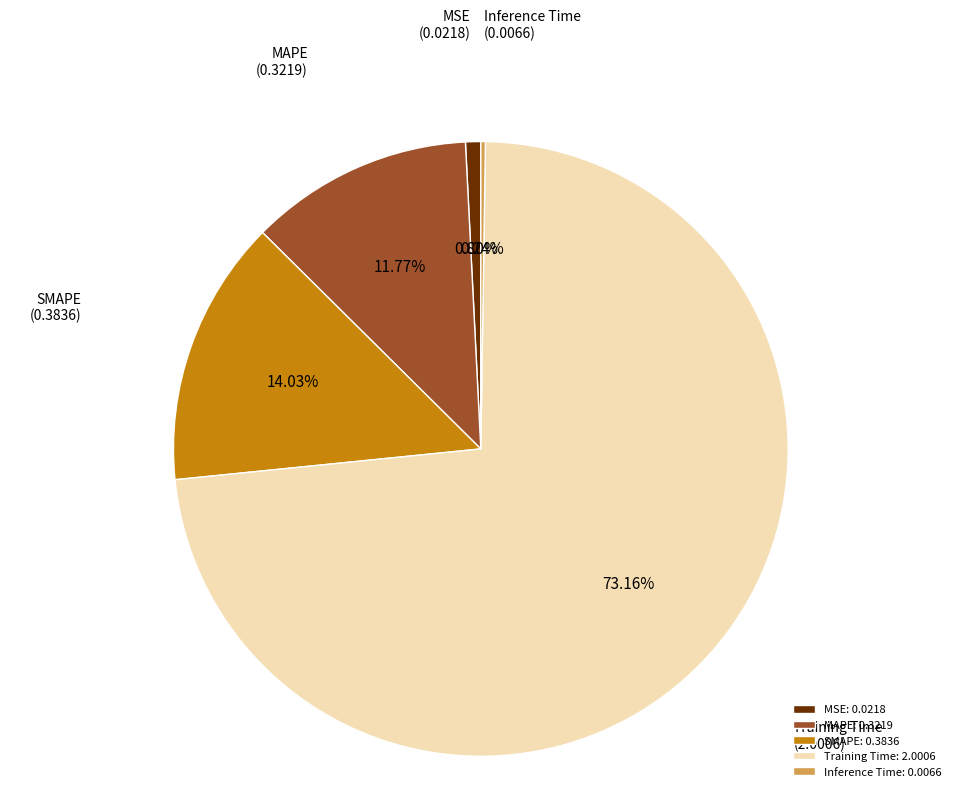

Which category has the biggest portion of the pie?

Training Time